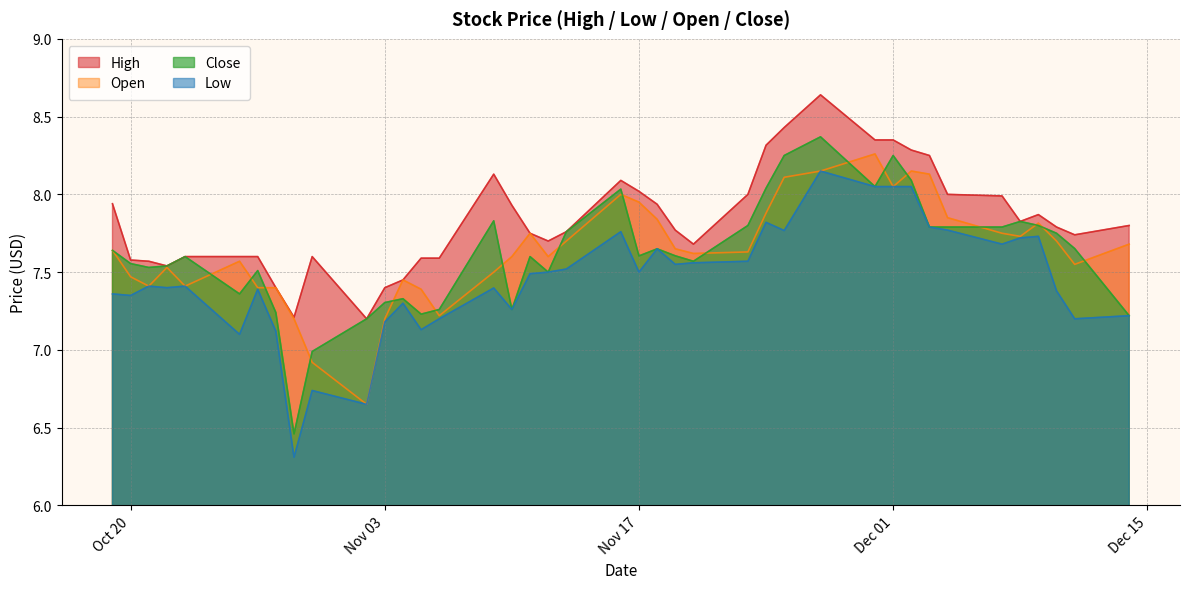

True or false: Low and Close cross at least once.

False